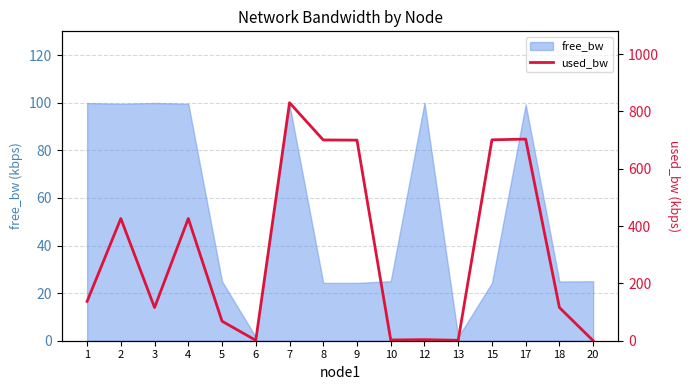

What is the greatest value displayed?

830.2